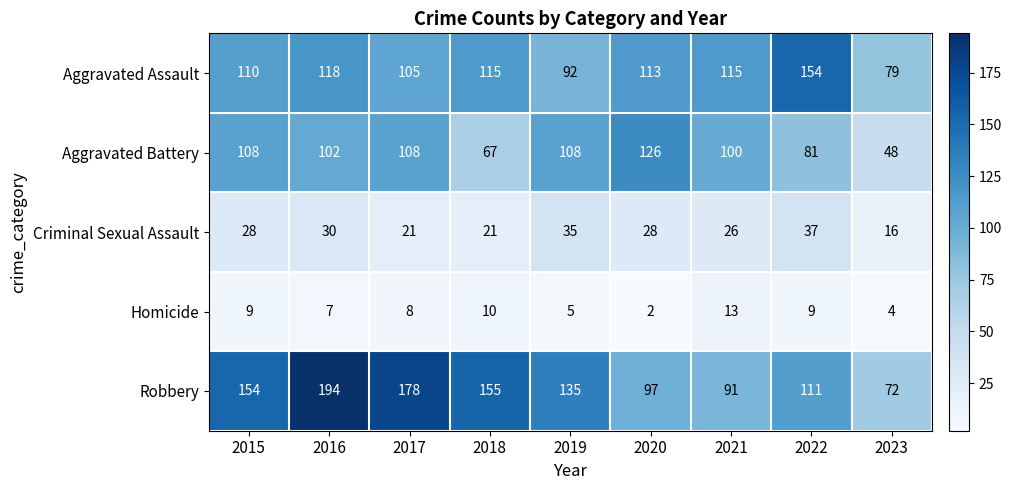

What is the sum of all Aggravated Battery values?

848